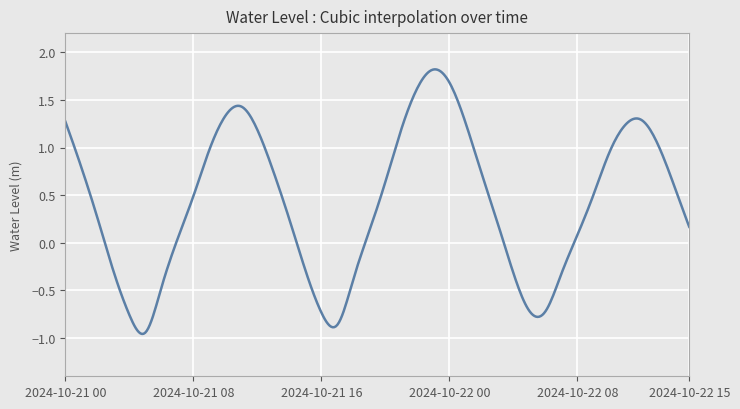

What is the difference between the maximum and minimum values?

2.8